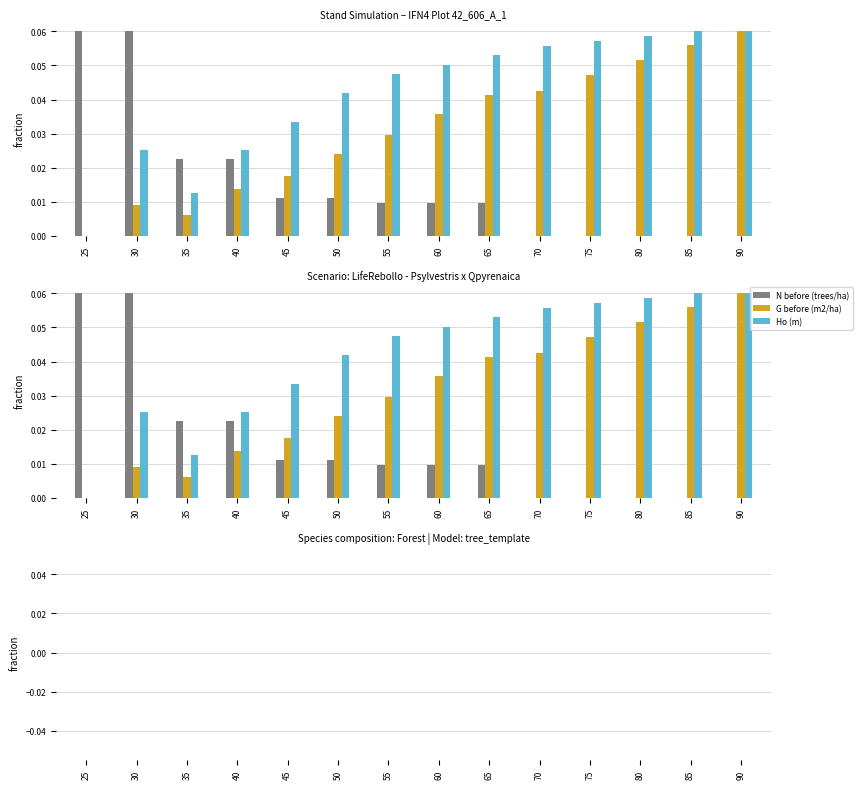

The N mortality series shows 0.0 at 90. True or false?

True